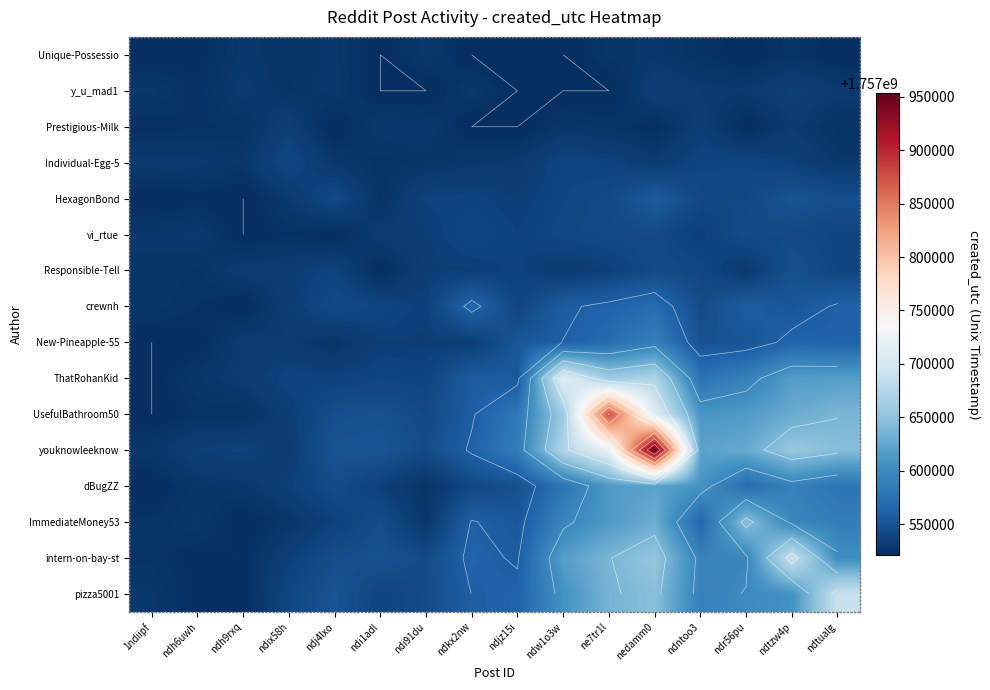

What is the difference between the highest and lowest values at ndix58h?

16400.9